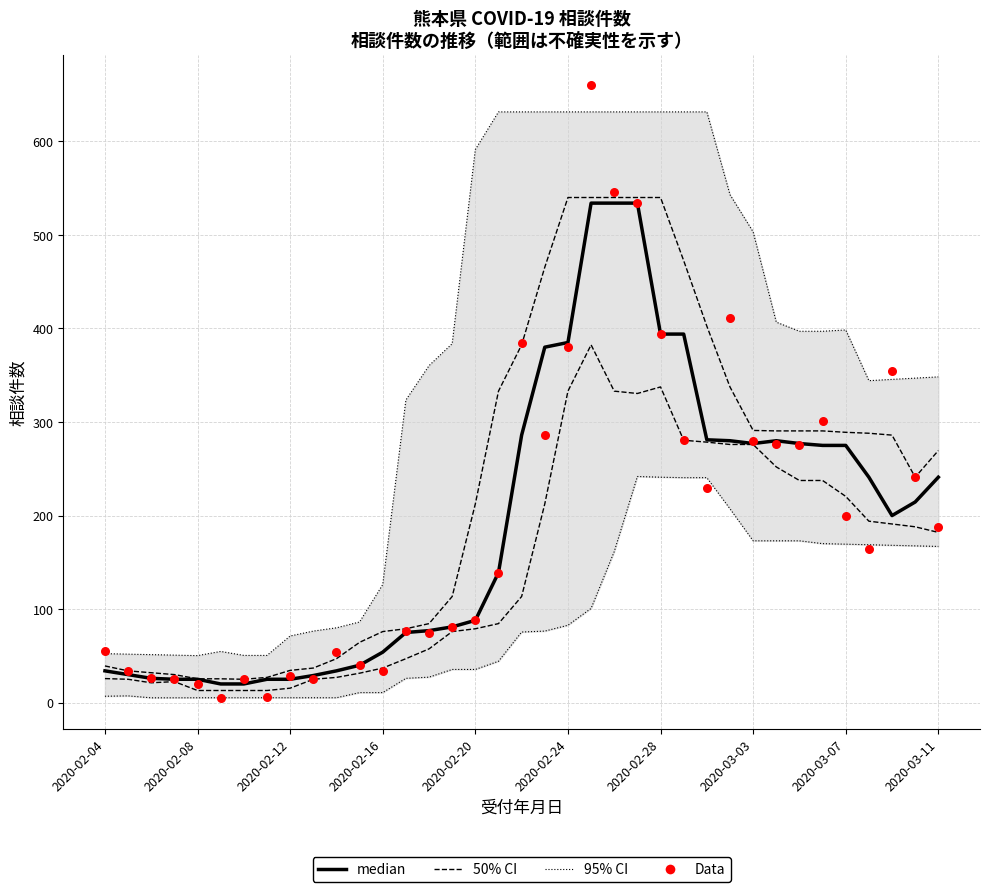

Which series reaches the minimum Y coordinate?

Data